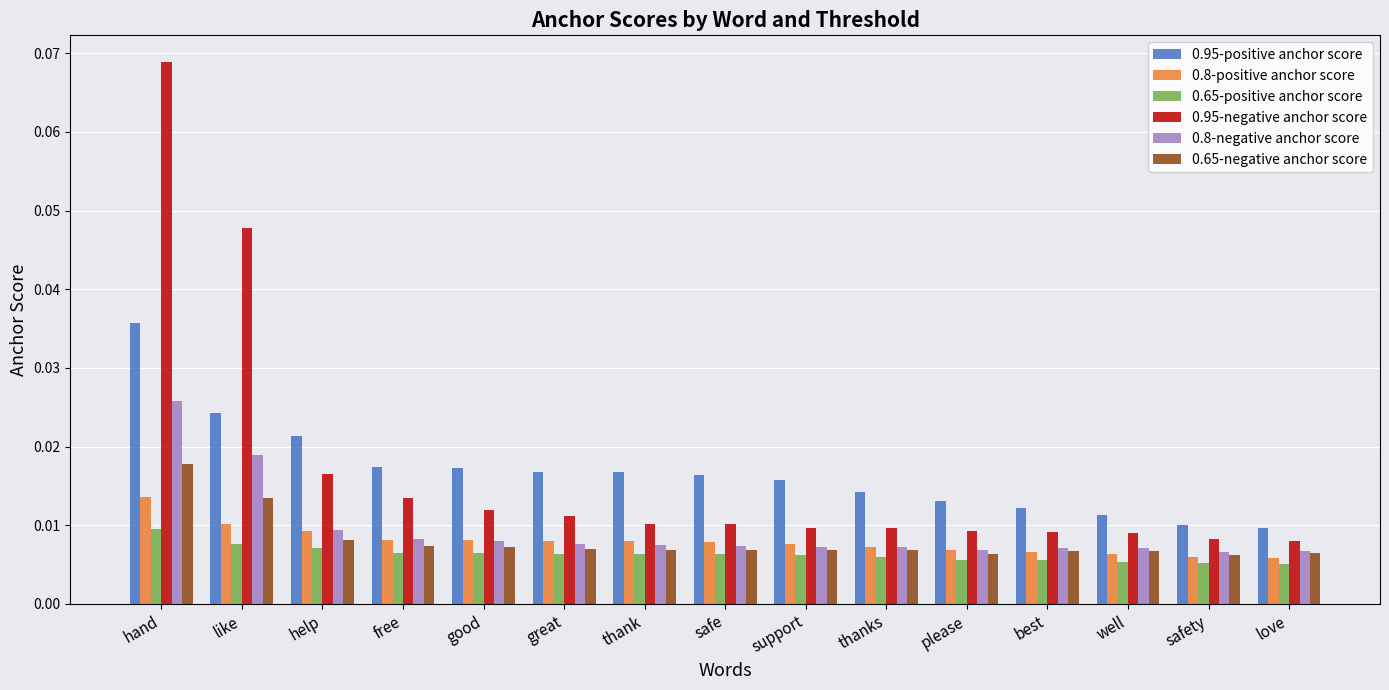

Which series has the widest spread of values?

0.95-negative anchor score